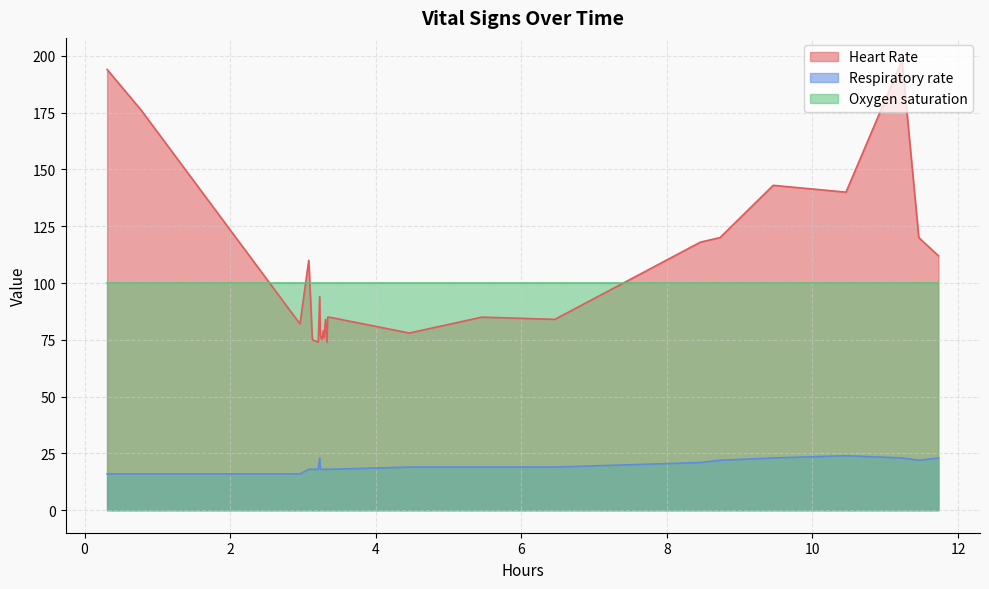

Reading left to right, extract all data points from this chart.

194	176	82	110	75	74	94	77	75	79	76	84	74	85	85	78	85	84	118	120	143	140	198	120	112